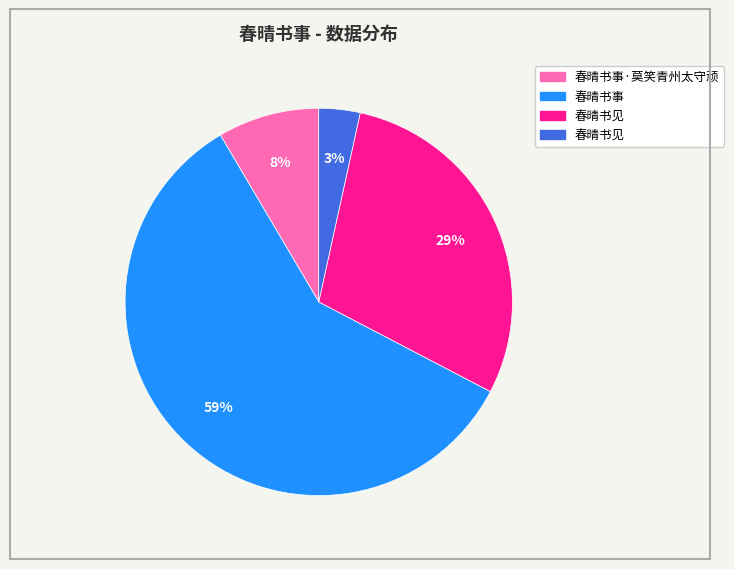

Is there a majority slice in this chart?

Yes